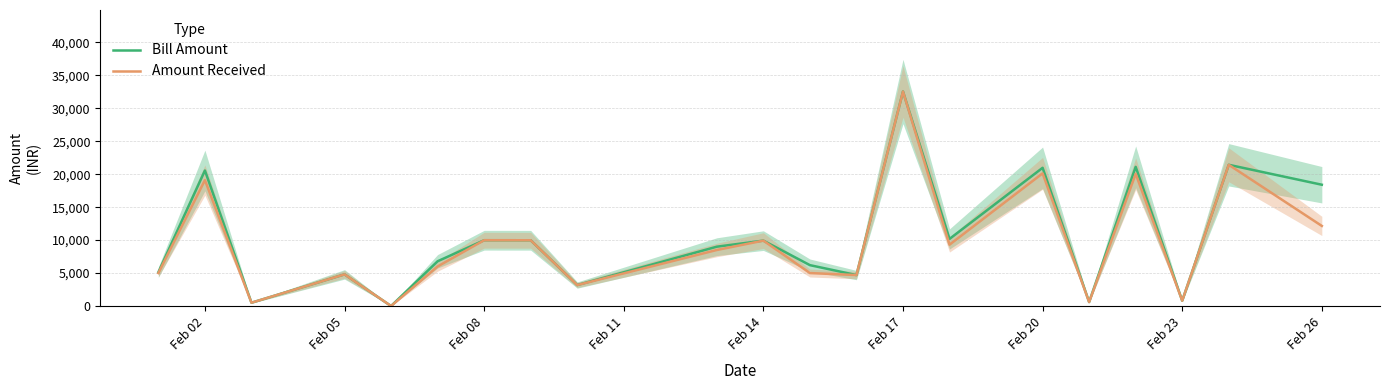

What is the greatest value displayed?

32543